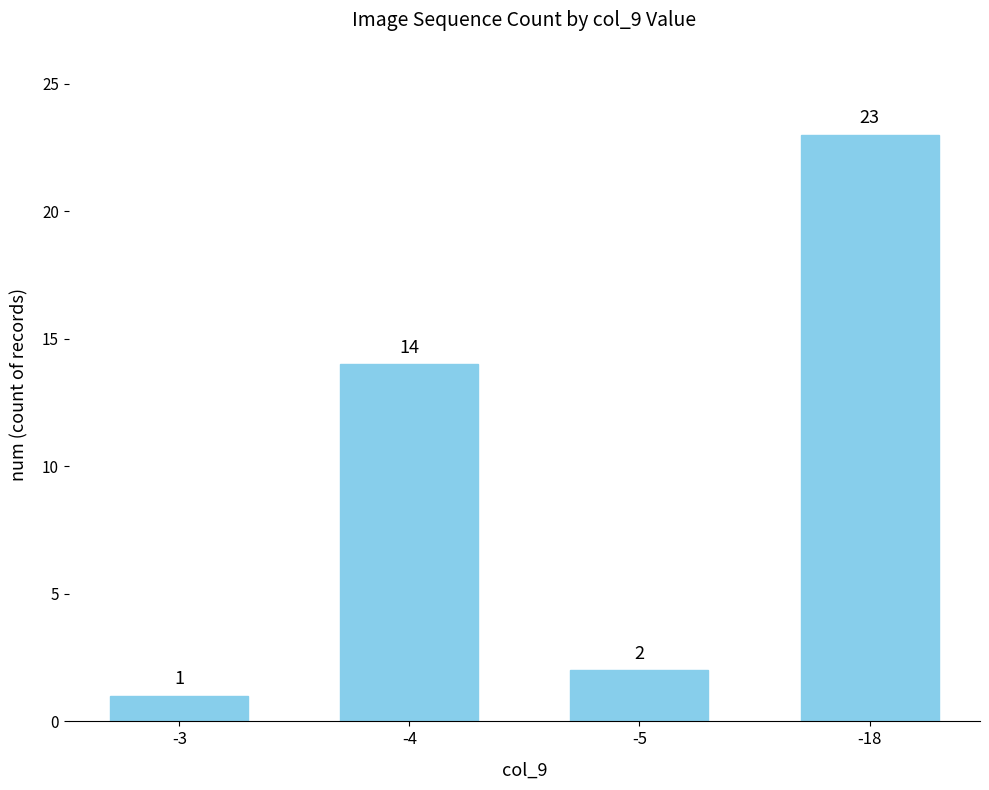

Reading right to left, transcribe all the data shown in this chart.

-18=23	-5=2	-4=14	-3=1